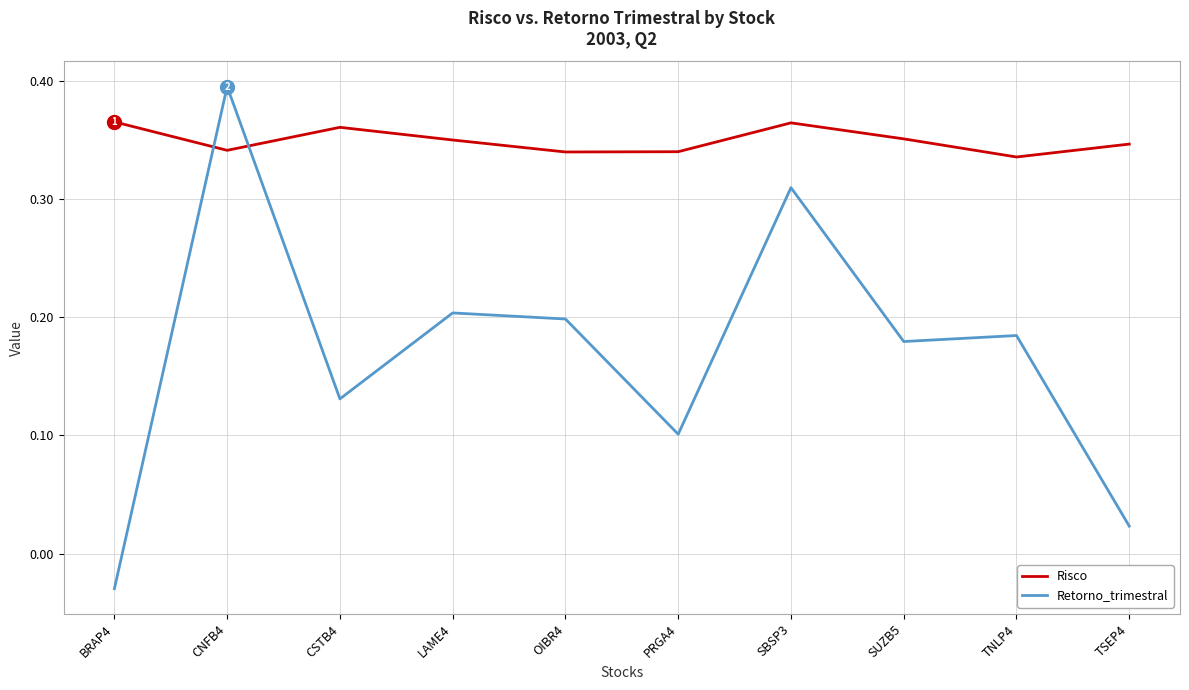

True or false: Retorno_trimestral and Risco cross at least once.

True